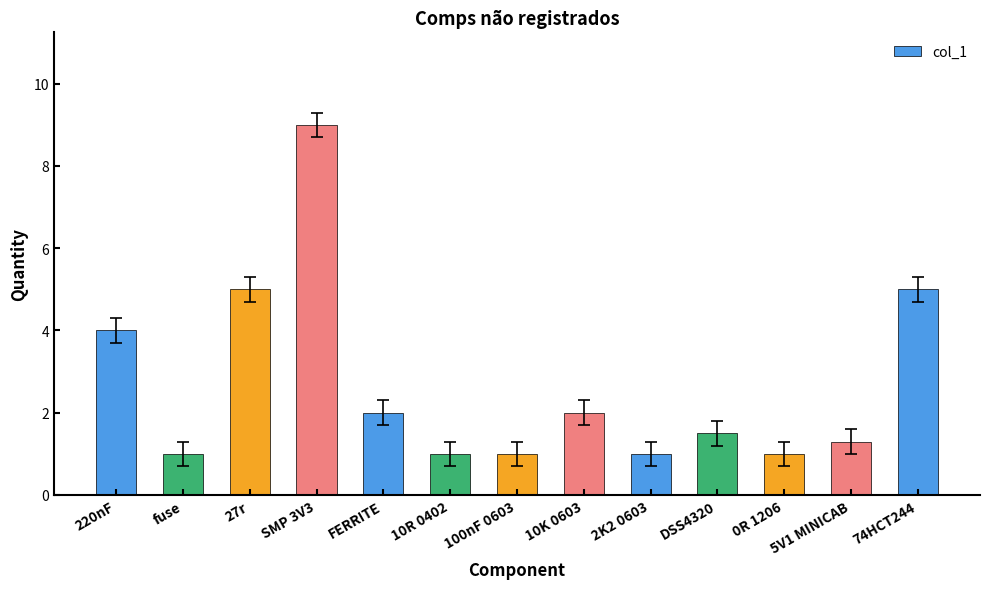

True or false: the data shows 9.0 at SMP 3V3.

True